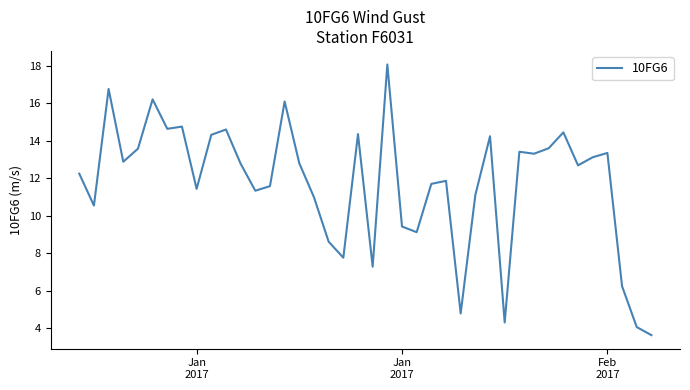

What is the minimum value shown in the chart?

3.6